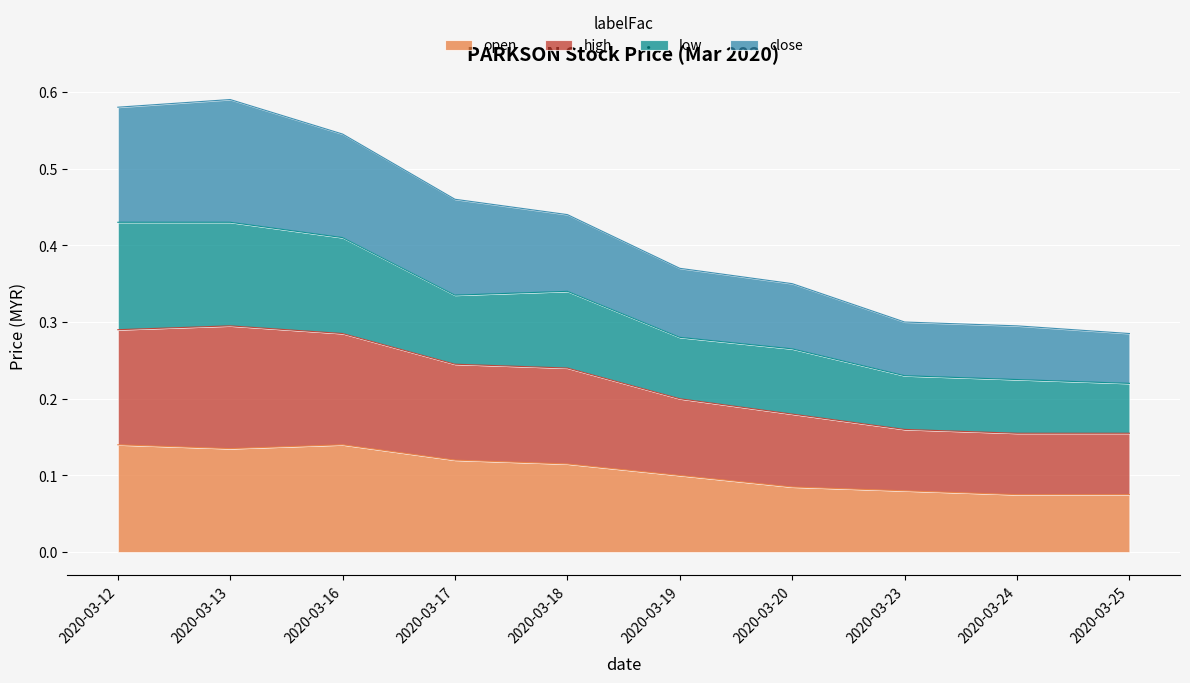

What is the sum of all high values?

2.2